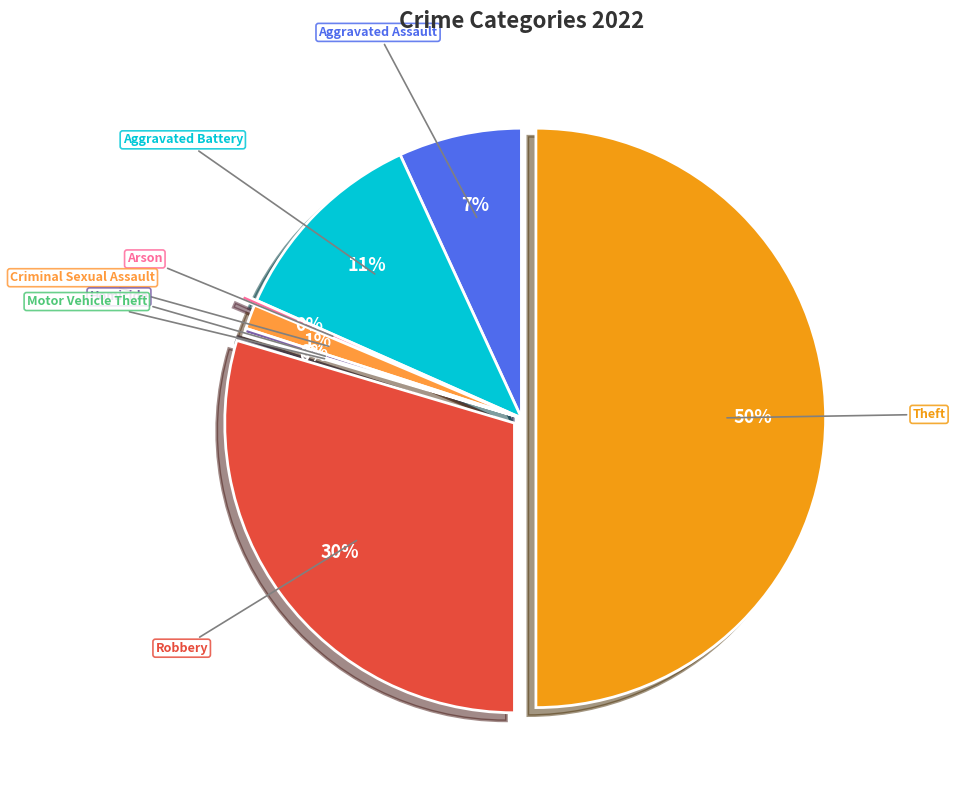

Which has a higher value, Robbery or Criminal Sexual Assault?

Robbery